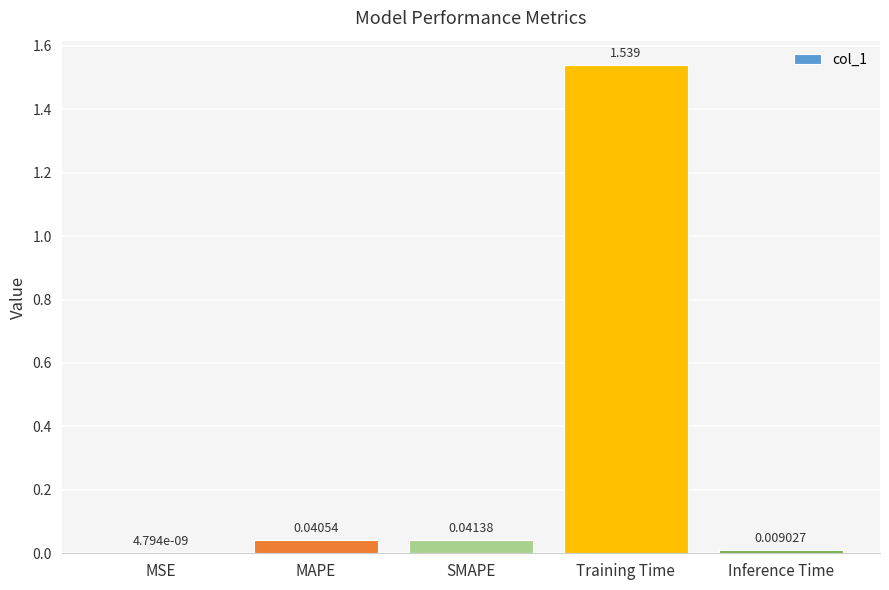

Where is the data nearest to the value 0?

MSE